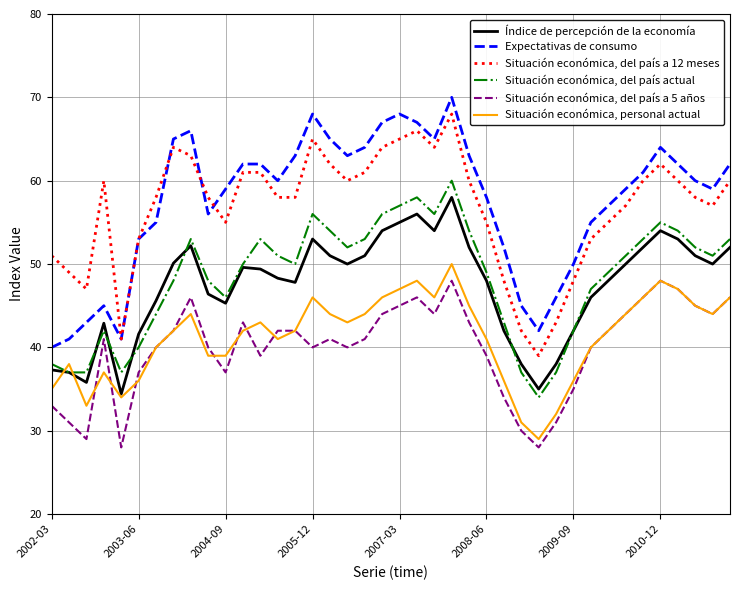

True or false: Situación económica, personal actual and Situación económica, del país a 12 meses intersect in this chart.

False